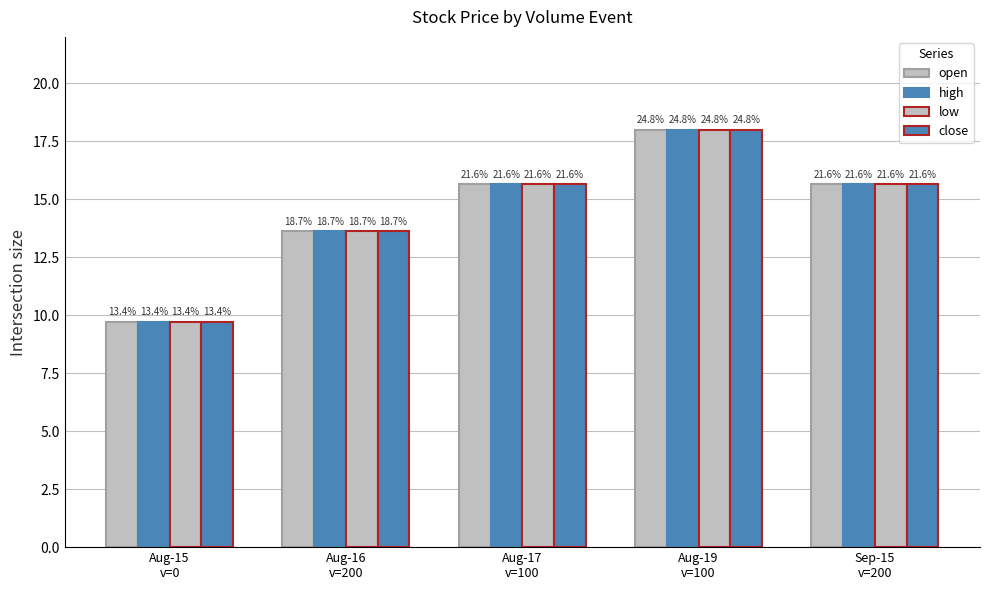

Rank the series by their maximum value, from lowest to highest.

open, high, low, close